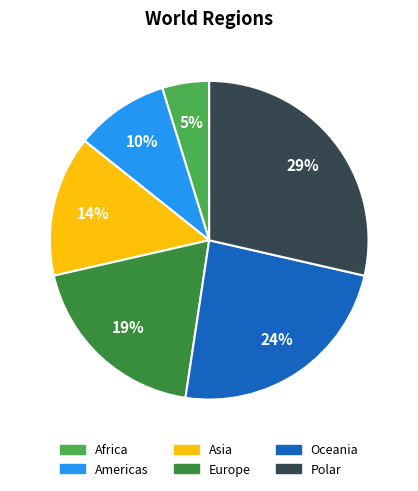

Does any single category account for the majority?

No